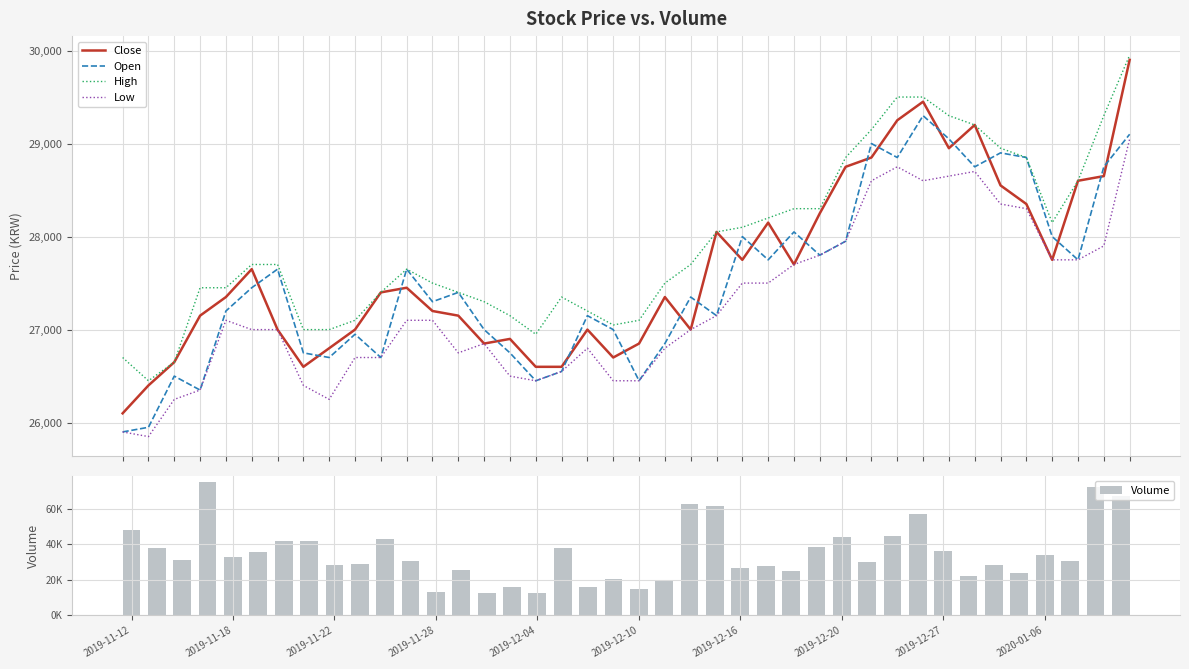

Reading right to left, transcribe all the data shown in this chart.

Close: 29900	28650	28600	27750	28350	28550	29200	28950	29450	29250	28850	28750	28250	27700	28150	27750	28050	27000	27350	26850	26700	27000	26600	26600	26900	26850	27150	27200	27450	27400	27000	26800	26600	27000	27650	27350	27150	26650	26400	26100
Open: 29100	28750	27750	28000	28850	28900	28750	29050	29300	28850	29000	27950	27800	28050	27750	28000	27150	27350	26850	26450	27000	27150	26550	26450	26750	27000	27400	27300	27650	26700	26950	26700	26750	27650	27450	27200	26350	26500	25950	25900
High: 29950	29300	28600	28150	28850	28950	29200	29300	29500	29500	29150	28850	28300	28300	28200	28100	28050	27700	27500	27100	27050	27200	27350	26950	27150	27300	27400	27500	27650	27400	27100	27000	27000	27700	27700	27450	27450	26650	26450	26700
Low: 29050	27900	27750	27750	28300	28350	28700	28650	28600	28750	28600	27950	27800	27700	27500	27500	27150	27000	26800	26450	26450	26800	26550	26450	26500	26850	26750	27100	27100	26700	26700	26250	26400	27000	27000	27100	26350	26250	25850	25900
Volume: 66868	72270	30300	34167	23627	28481	22070	36363	56997	44370	30231	44001	38402	24786	27584	26380	61340	62613	20068	14686	20518	15886	37939	12652	15751	12395	25720	12866	30500	43135	28865	28345	41522	41925	35370	32800	74781	30895	37850	48059